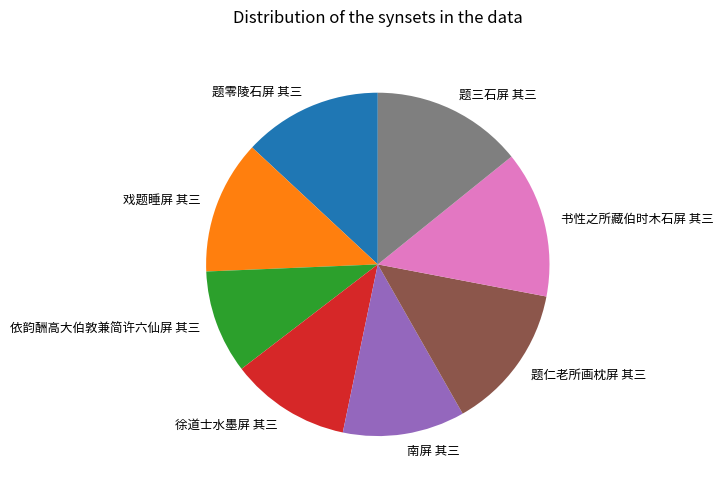

Count the number of slices in the pie.

8